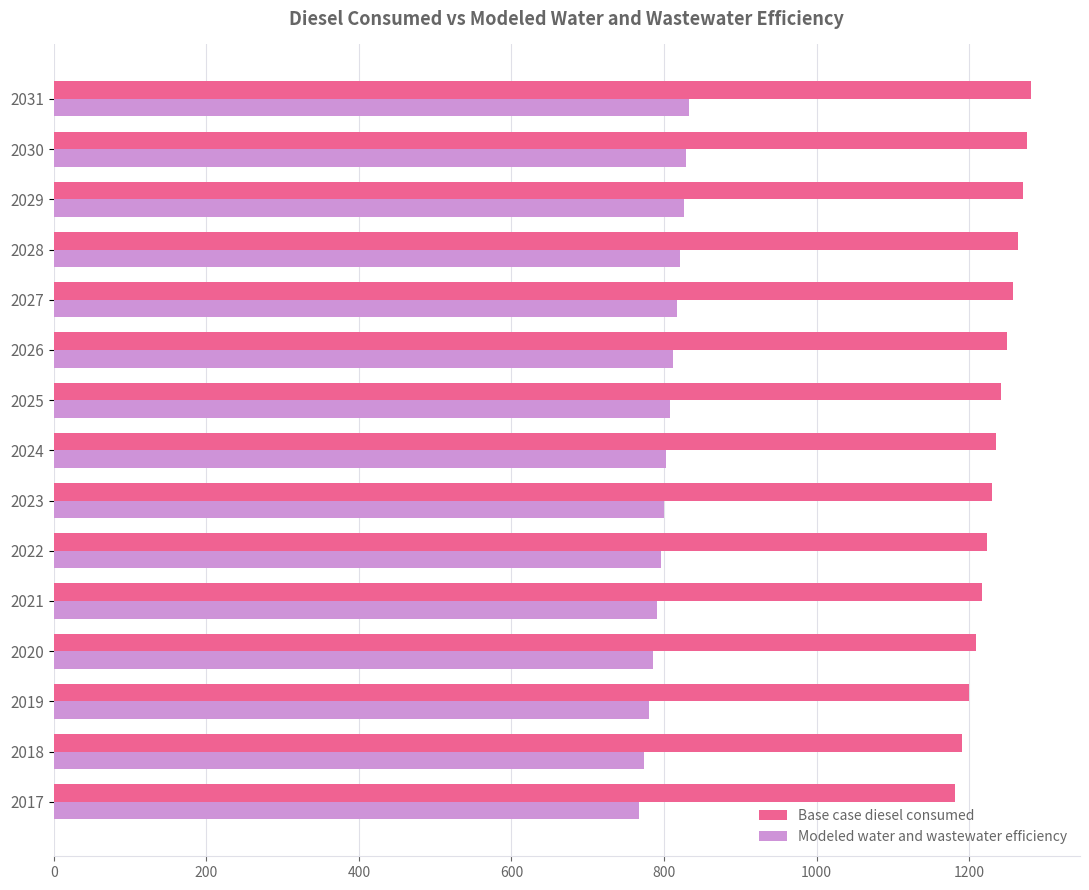

What is the greatest value displayed?

1281.3